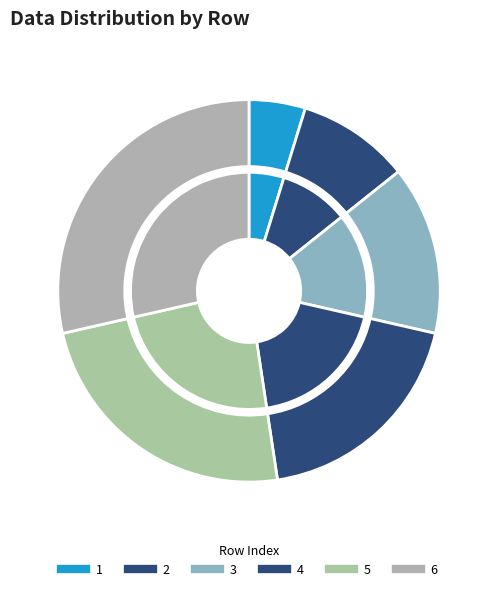

What is the total percentage of 6 and 5?

52.4%